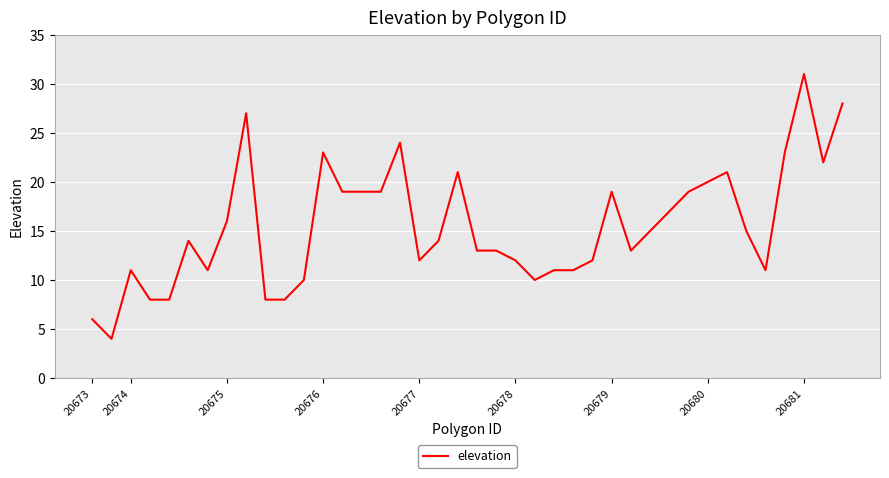

What is the difference between the maximum and minimum values?

27